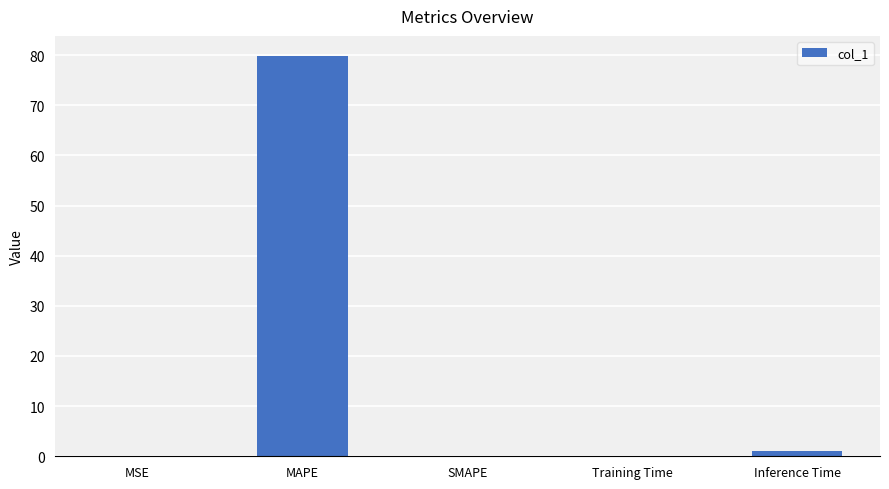

Does the chart contain stacked bars?

No